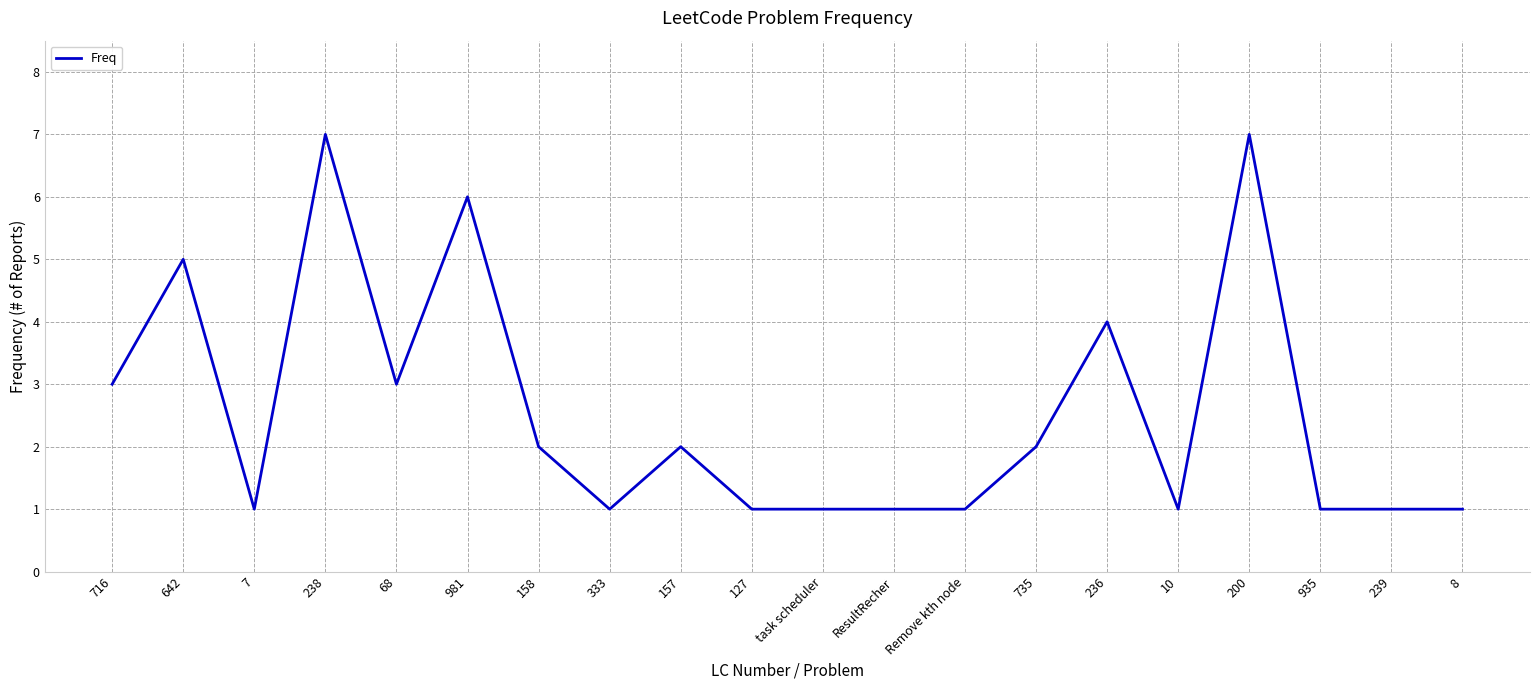

What is the greatest value displayed?

7